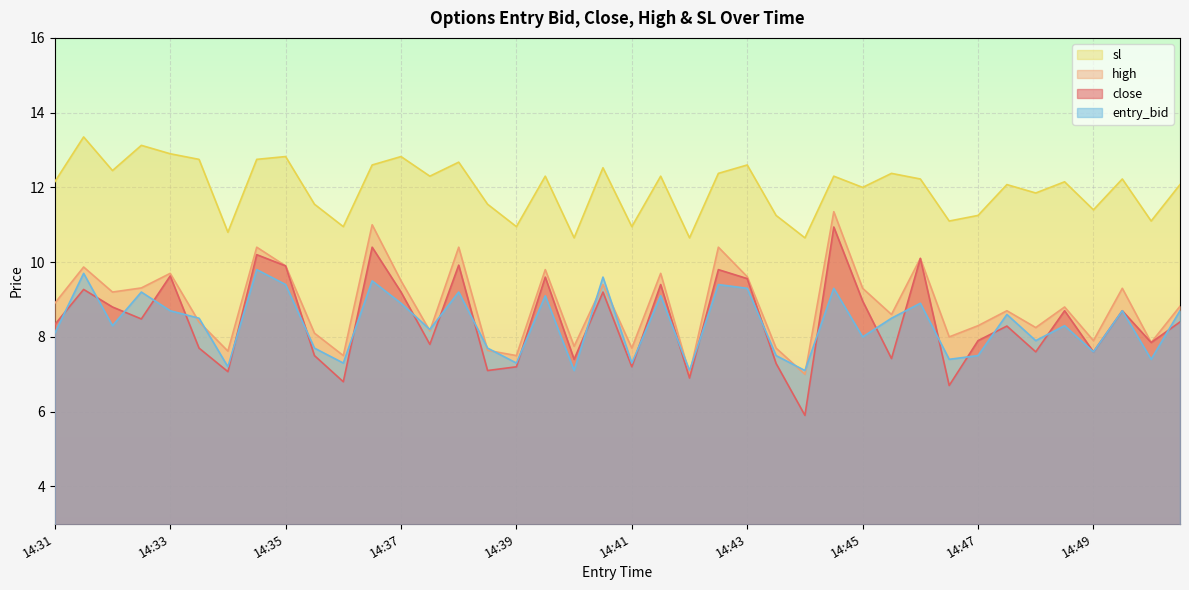

True or false: high and close cross at least once.

False